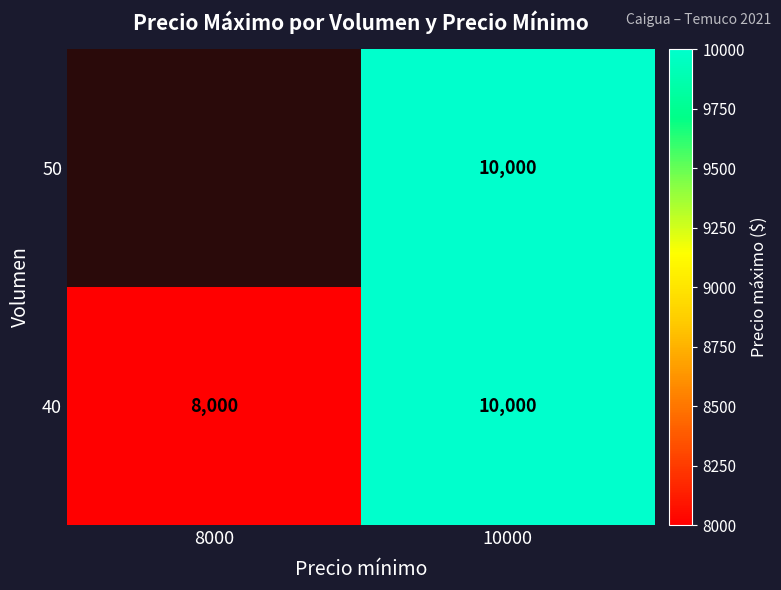

At which label does 40 reach its peak?

10000